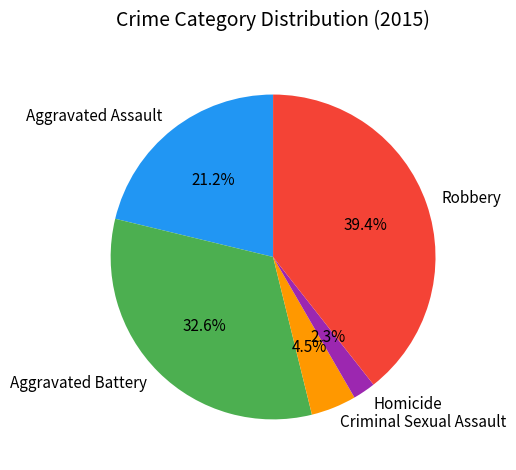

What is the largest slice in the pie chart?

Robbery